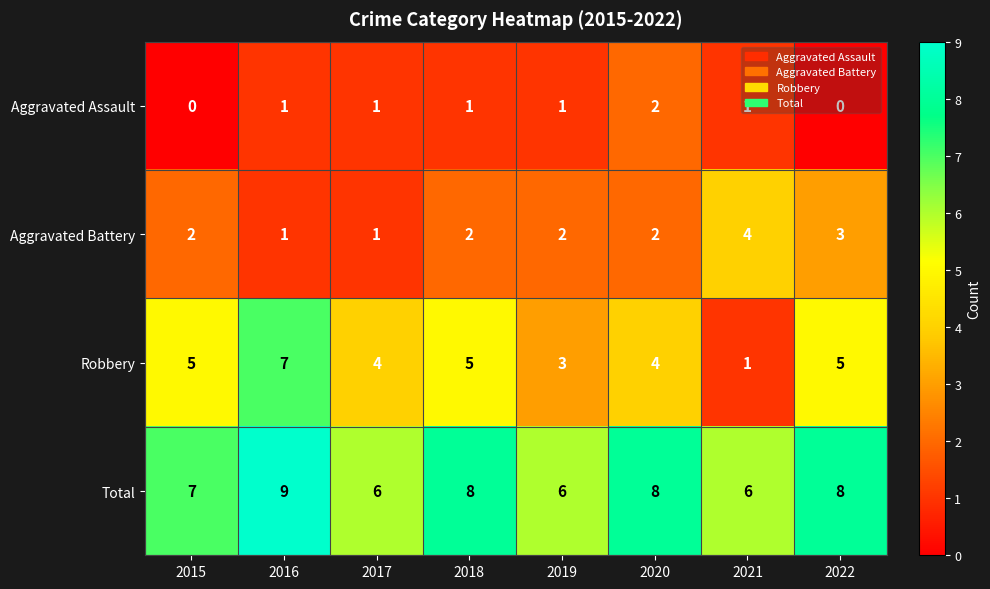

Read the Robbery value at 2022.

5